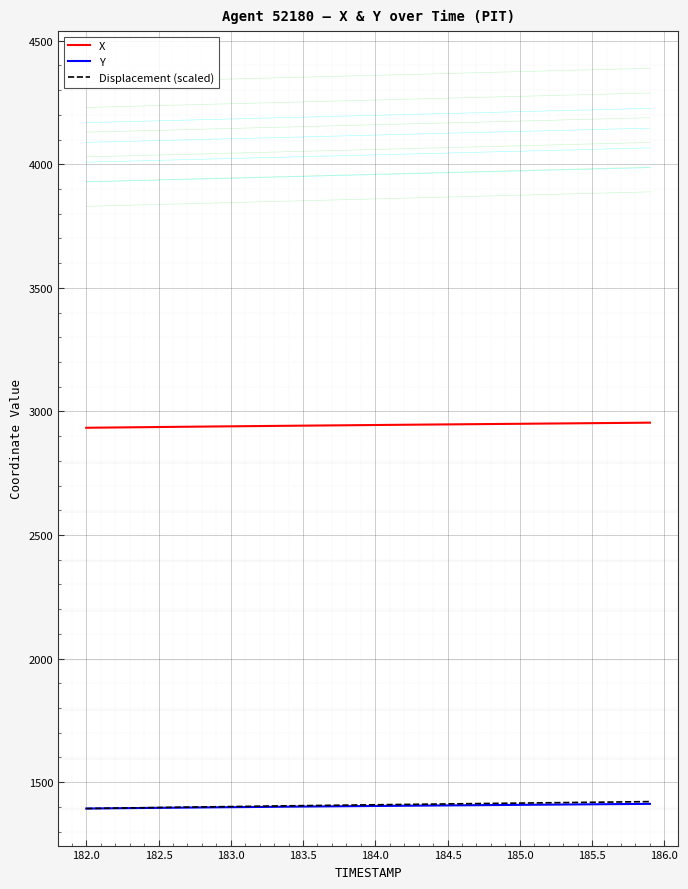

True or false: Displacement (scaled) and Y intersect in this chart.

False